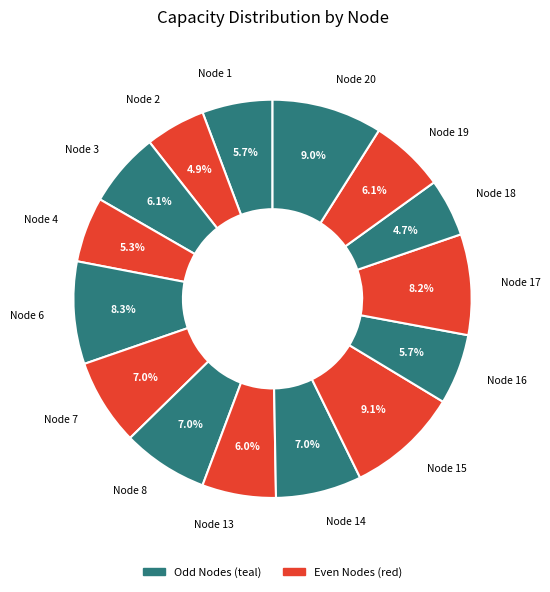

To the nearest percent, what is the average slice percentage?

7%